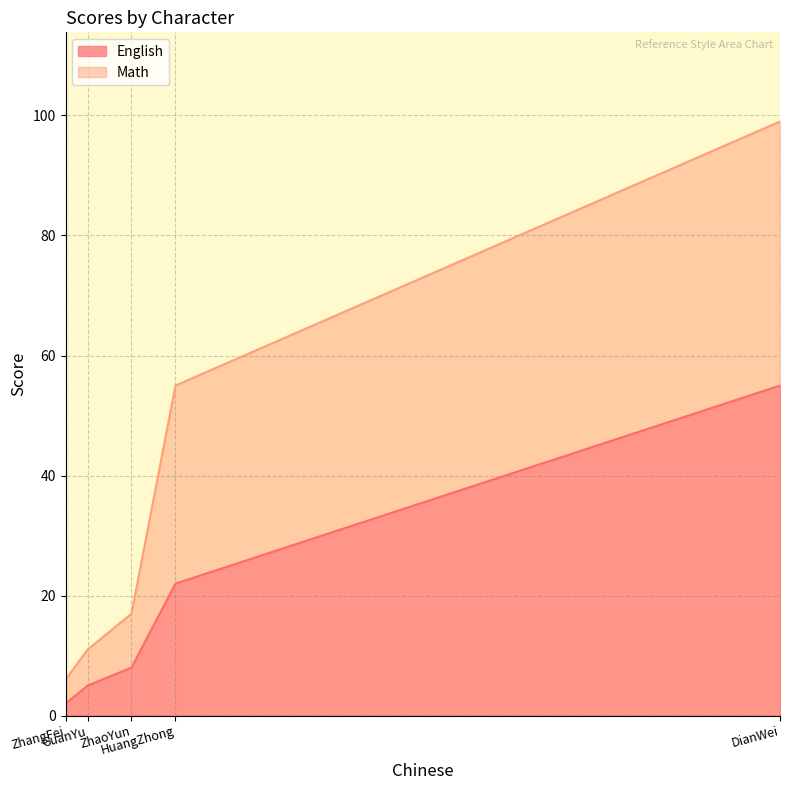

True or false: English and Math intersect in this chart.

False